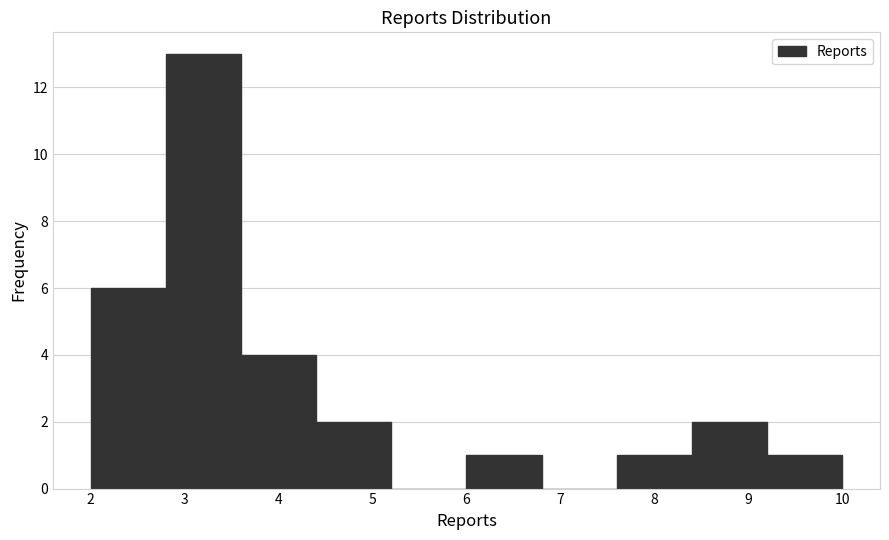

Reading left to right, list every bar in this chart as the range it spans on the x-axis followed by its height. The values are not printed on the chart, so give them approximately, as read against the axis.

2.0 to 2.8: 6
2.8 to 3.6: 13
3.6 to 4.4: 4
4.4 to 5.2: 2
5.2 to 6.0: 0
6.0 to 6.8: 1
6.8 to 7.6: 0
7.6 to 8.4: 1
8.4 to 9.2: 2
9.2 to 10.0: 1